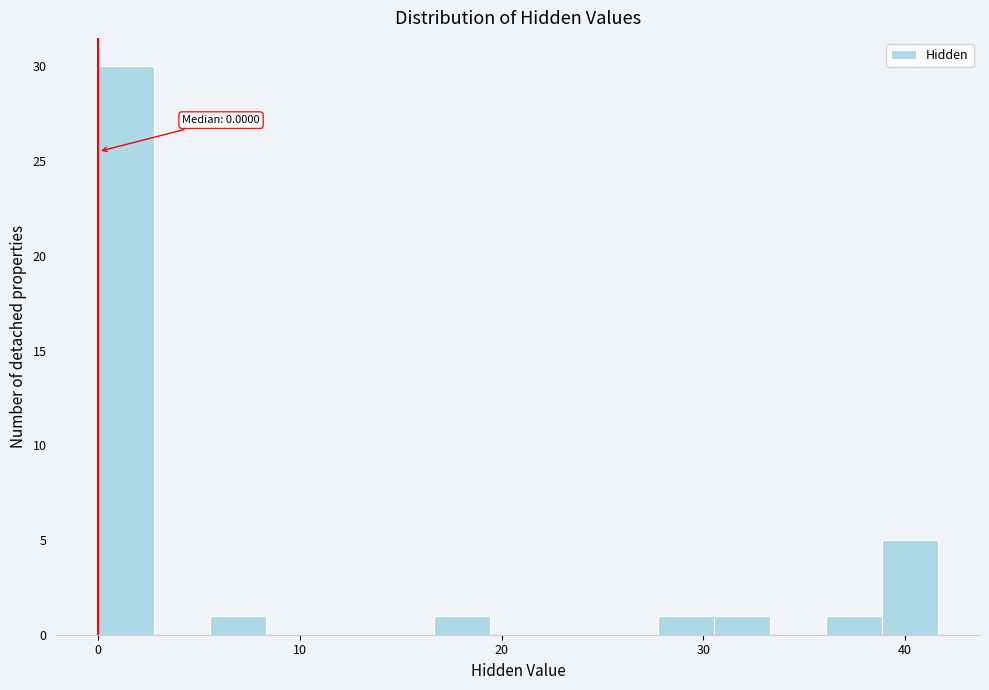

Read against the x-axis, roughly where is the centre of the tallest bar?

1